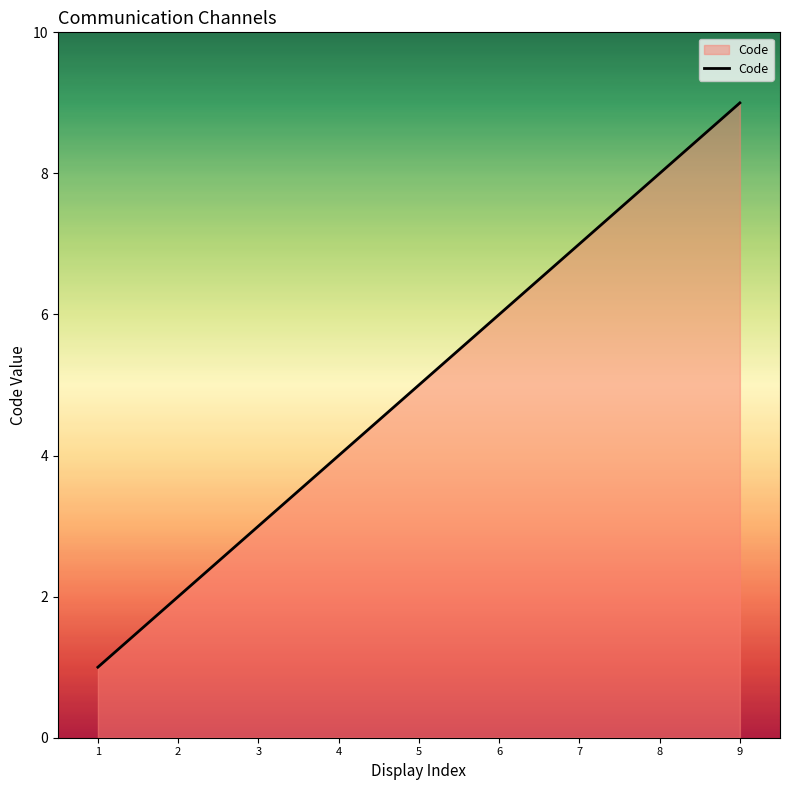

List the labels in order of value, largest first.

9, 8, 7, 6, 5, 4, 3, 2, 1